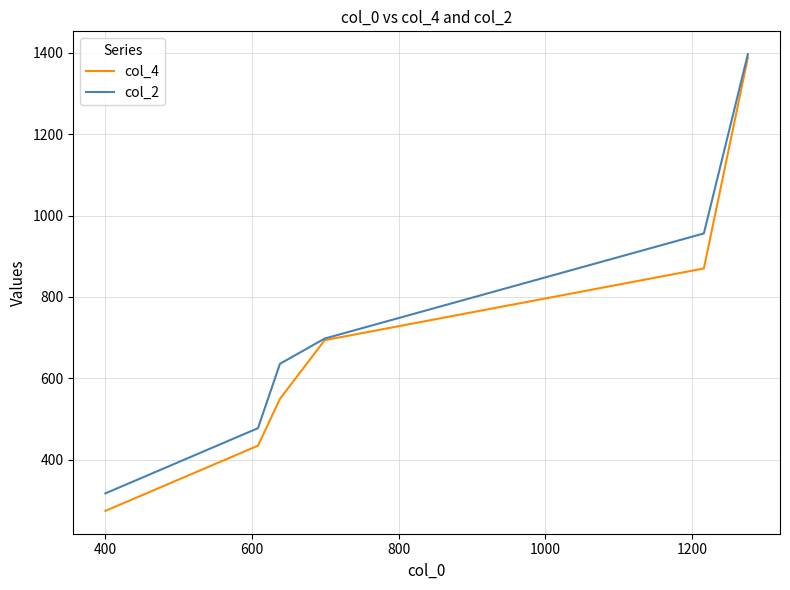

Which series has the widest spread of values?

col_4